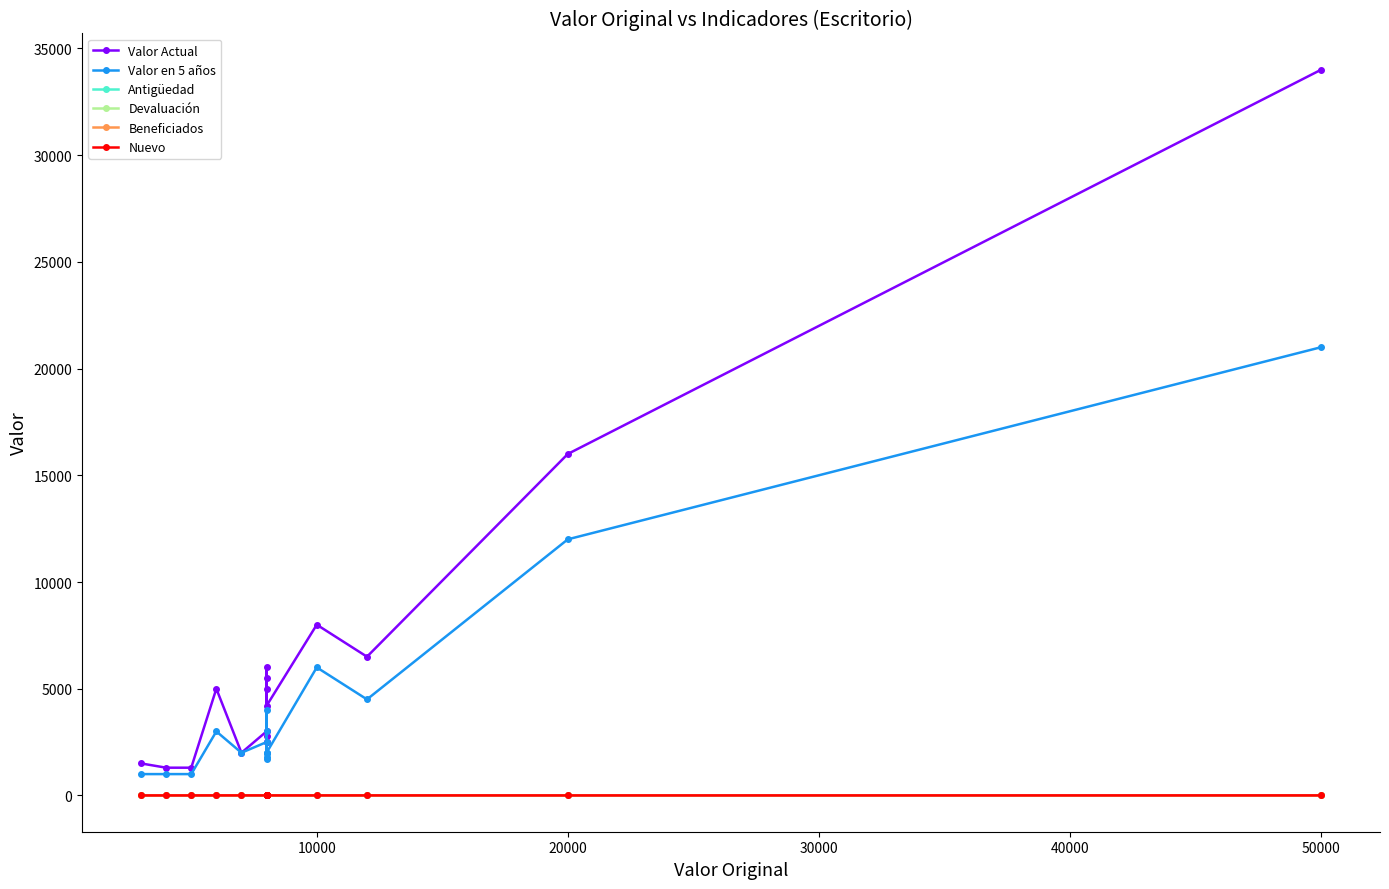

True or false: Antigüedad and Devaluación cross at least once.

False